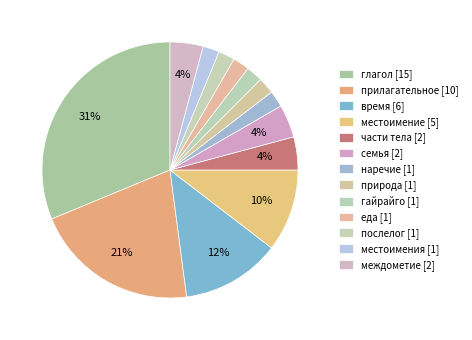

How many slices are in this pie chart?

13